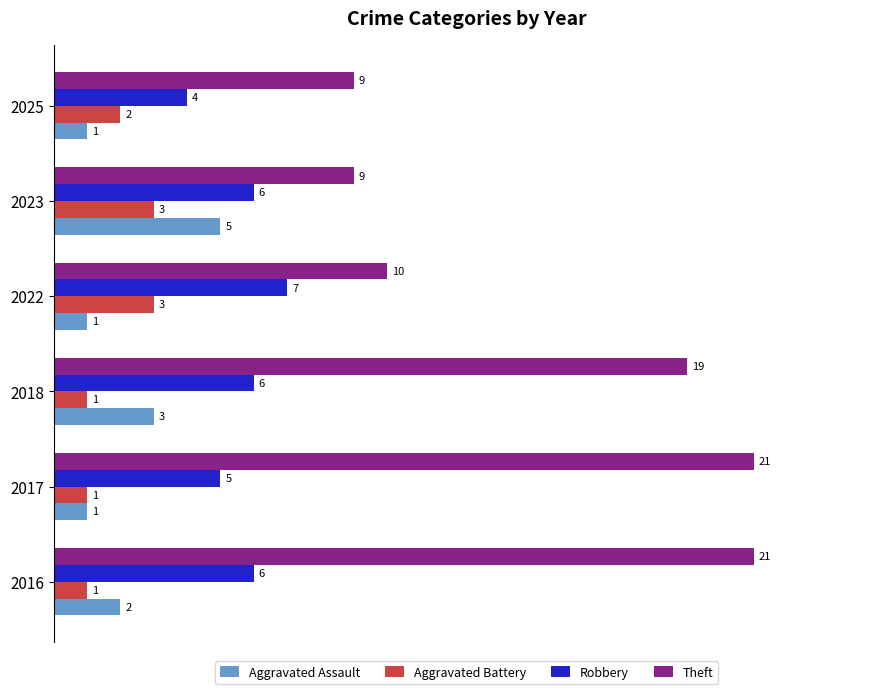

Is it true that Aggravated Battery equals 2 at 2016?

False